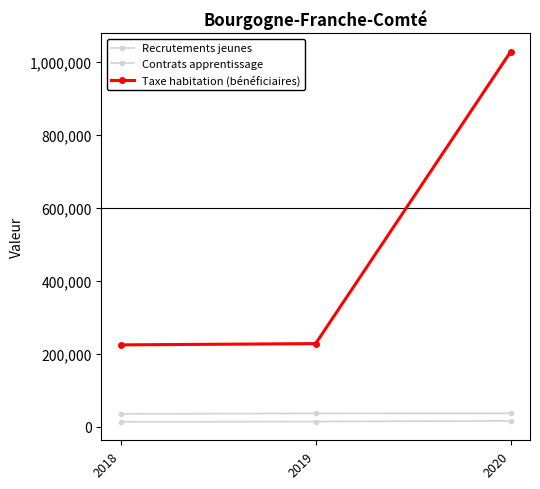

Rank the categories by Contrats apprentissage value from highest to lowest.

2020, 2019, 2018